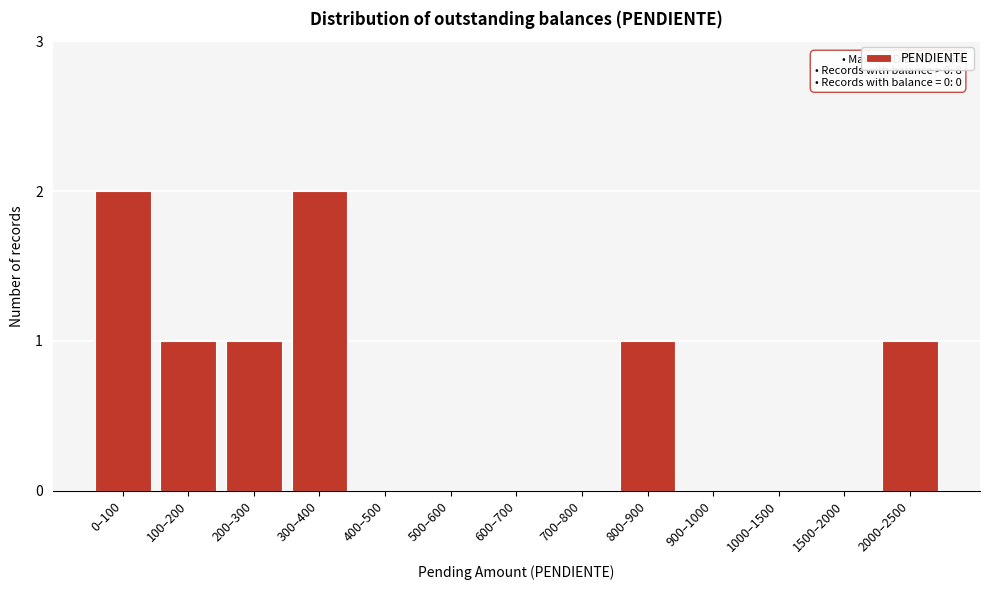

Reading left to right, what are all the values shown in this chart?

0–100=2	100–200=1	200–300=1	300–400=2	400–500=0	500–600=0	600–700=0	700–800=0	800–900=1	900–1000=0	1000–1500=0	1500–2000=0	2000–2500=1